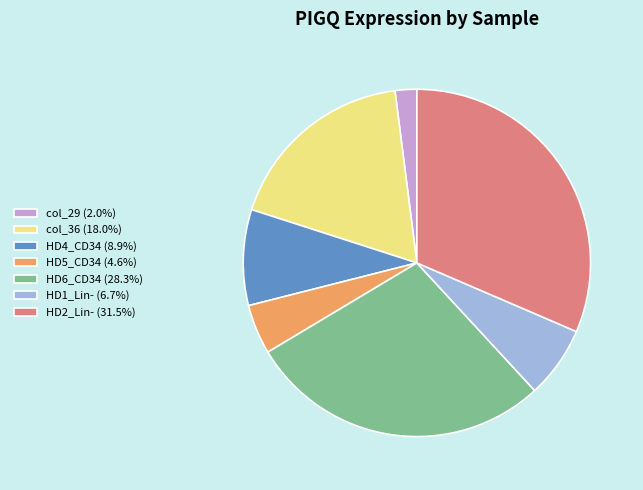

Combined, do col_36 (18.0%) and HD2_Lin- (31.5%) account for over 50%?

No